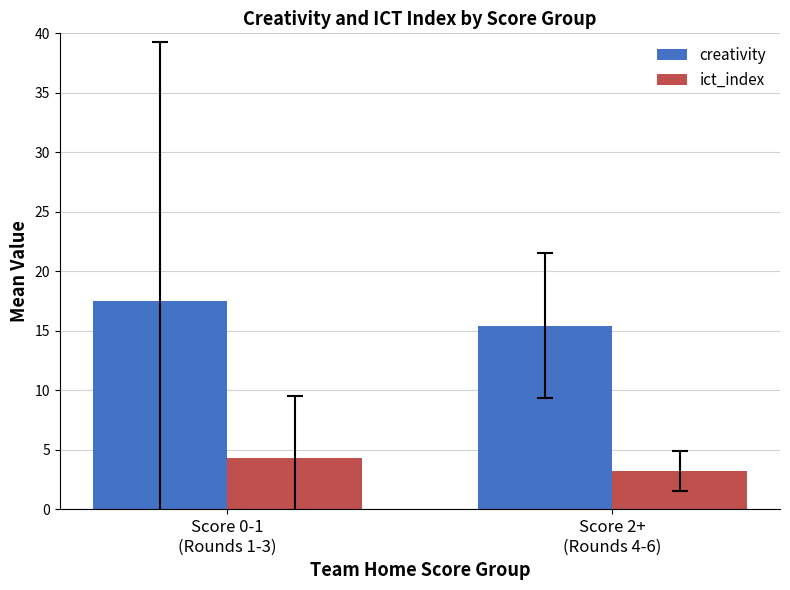

How many bars are there in total?

4